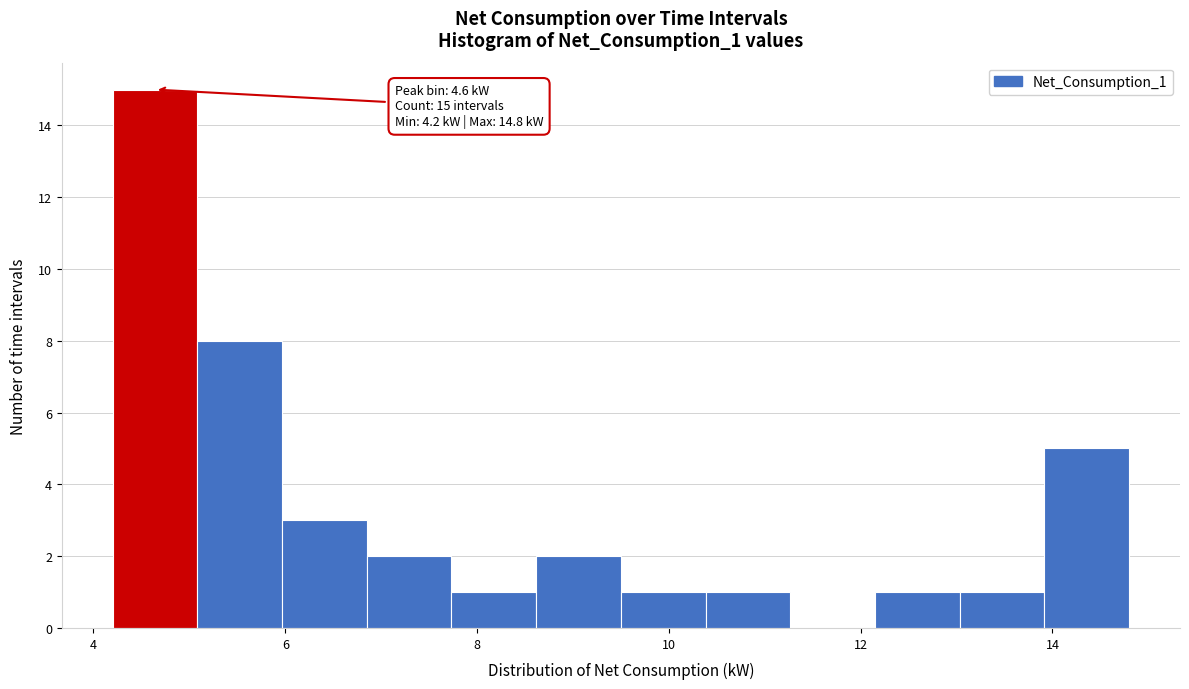

Which range on the x-axis has the tallest bar?

4.2 to 5.0